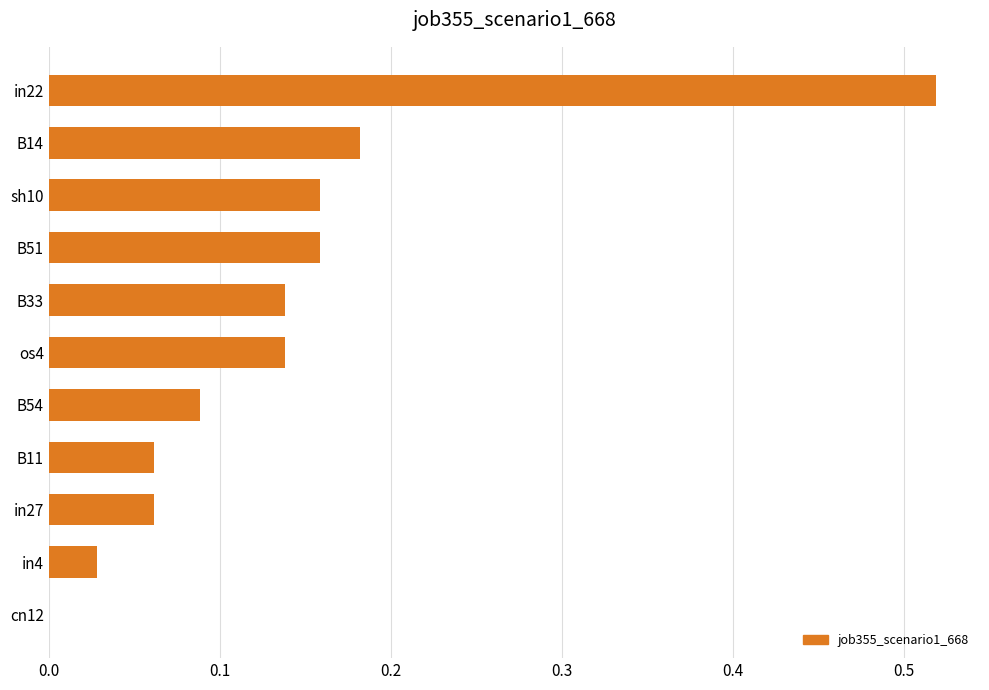

What is the change in value from os4 to in22?

+0.4